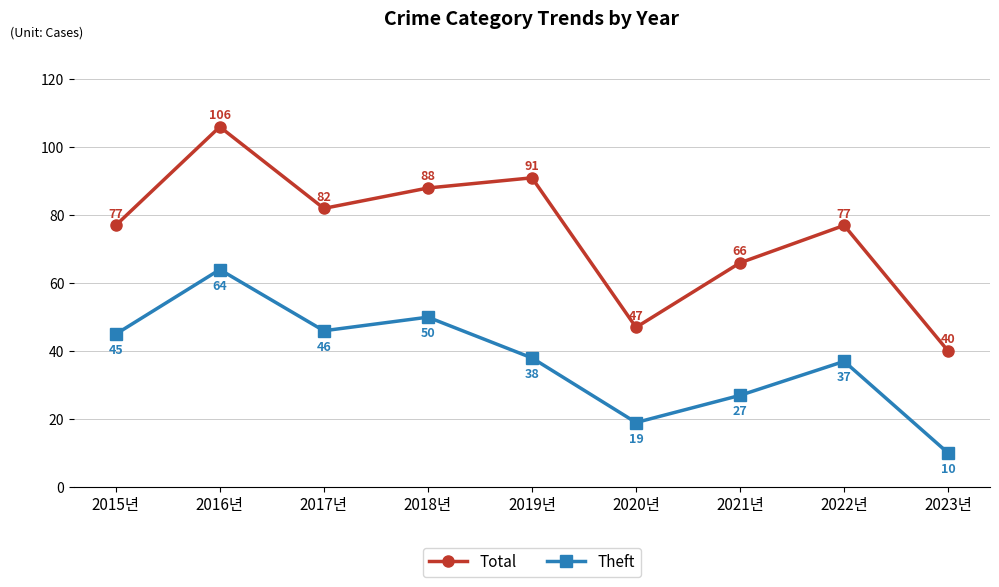

What value does the Total series have at 2023년?

40